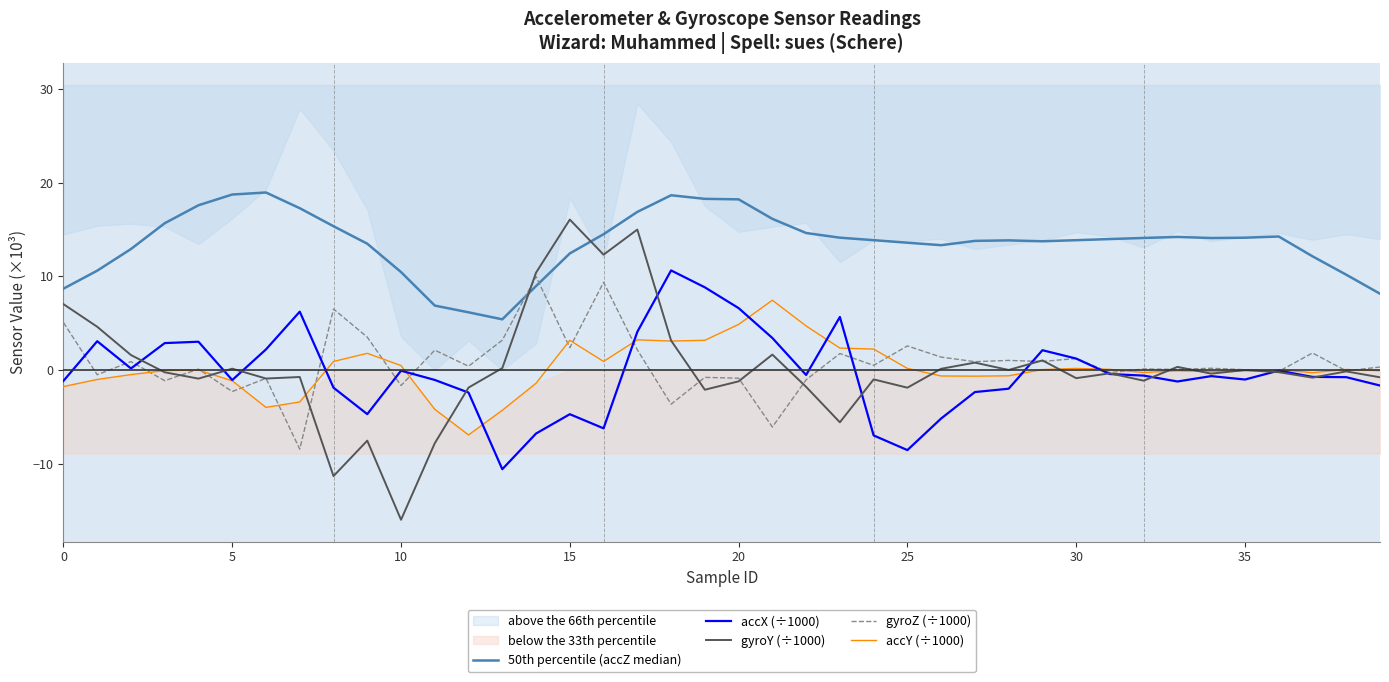

What is the label of the 19th point from the right?

21